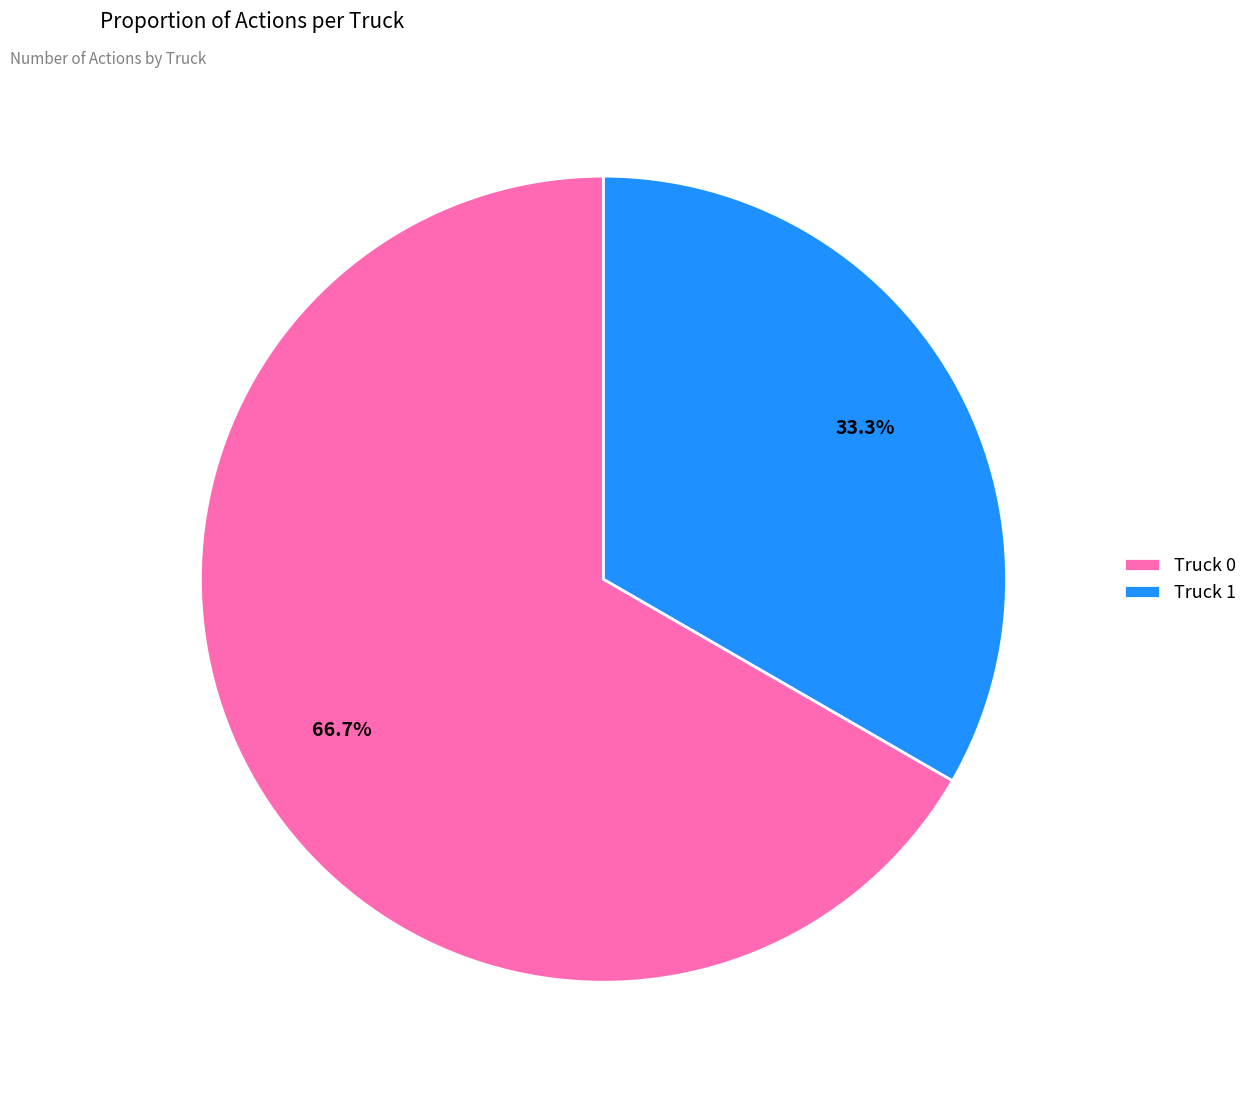

To the nearest percent, what portion does Truck 0 represent?

67%